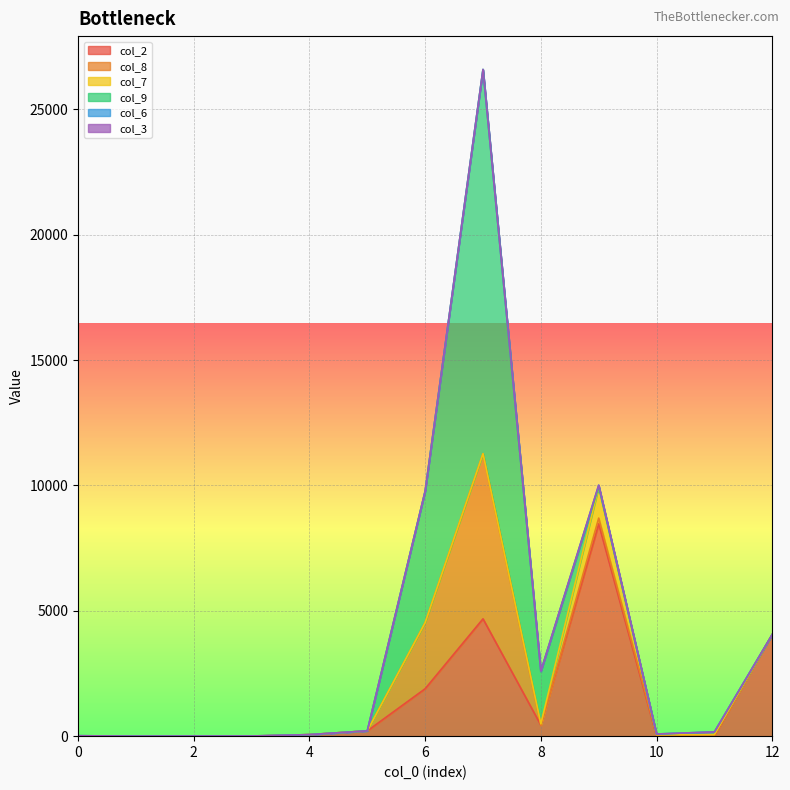

Where is col_9 nearest to the value 7662?

6